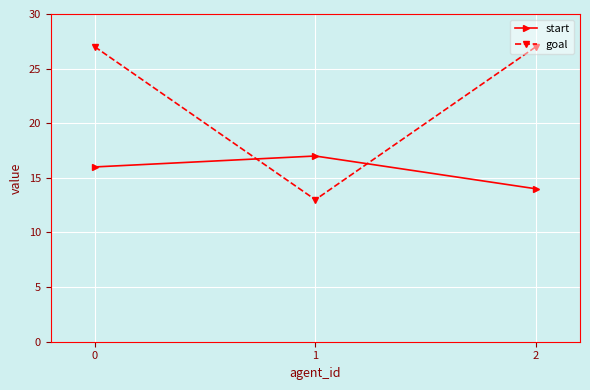

What is the approximate value of start at 0?

16